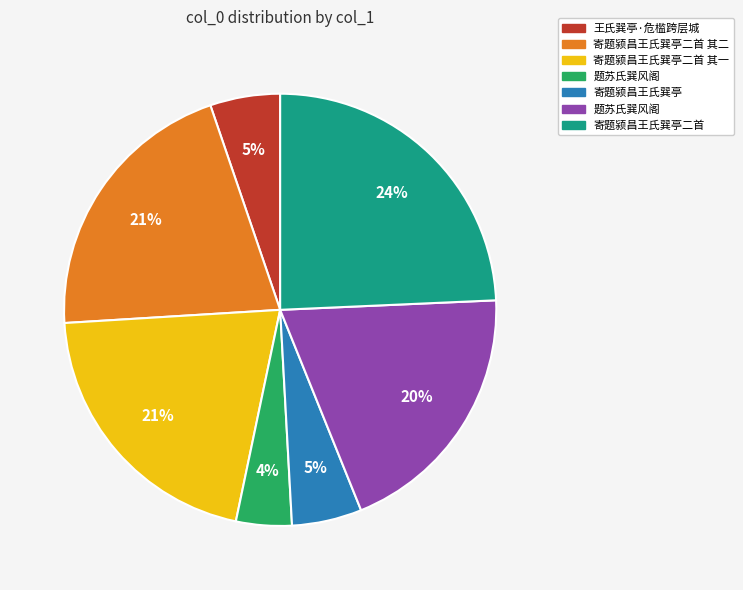

To the nearest percent, what is the difference between the largest and smallest slice percentages?

20%